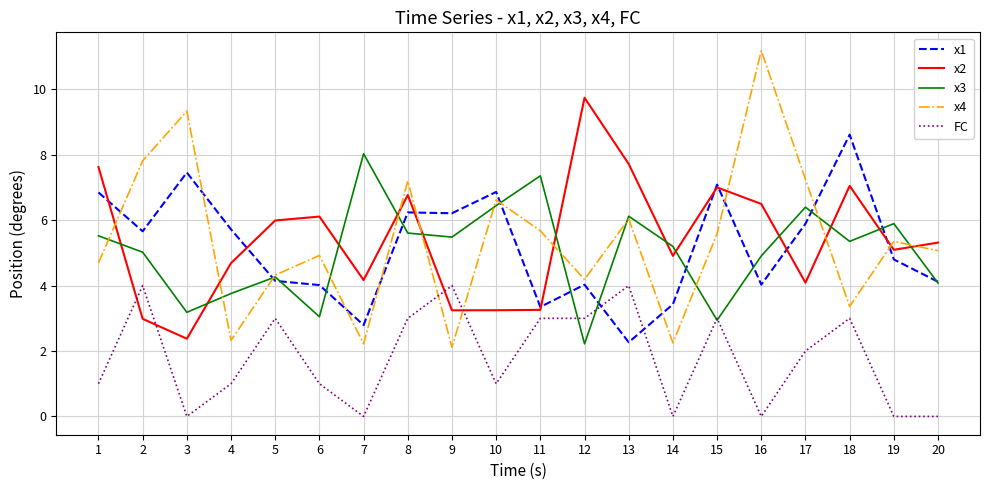

Where do x4 and FC first cross each other?

8 and 9